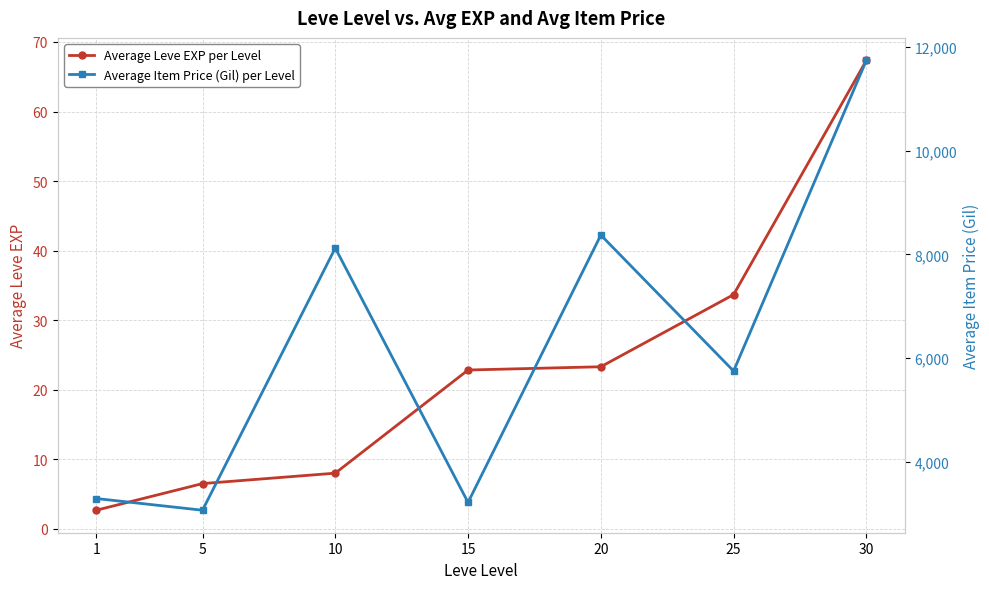

How many categories are shown in the chart?

7